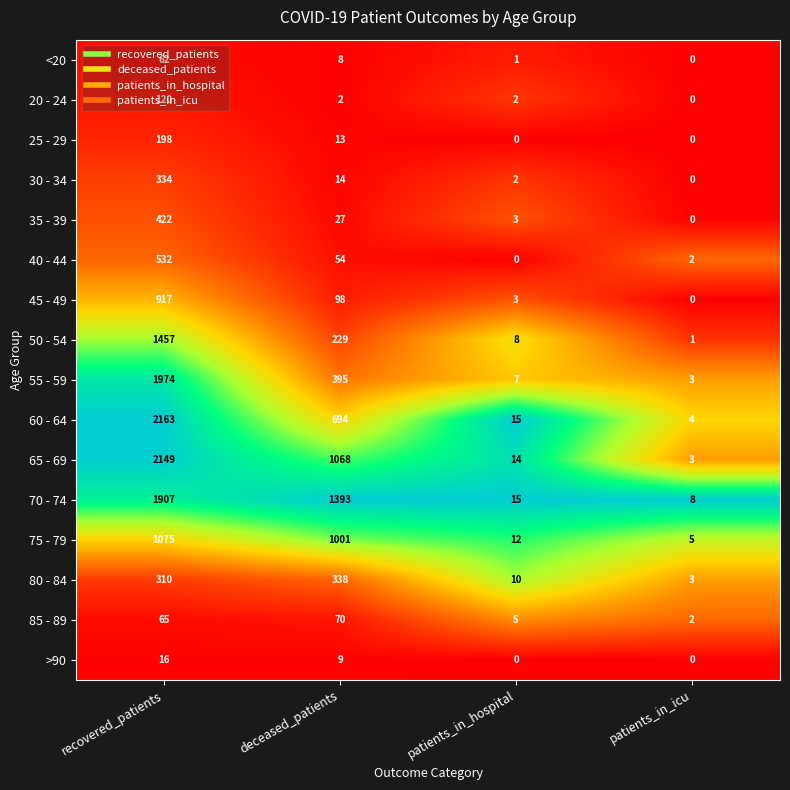

Between recovered_patients and patients_in_hospital, which series saw the biggest shift?

60 - 64